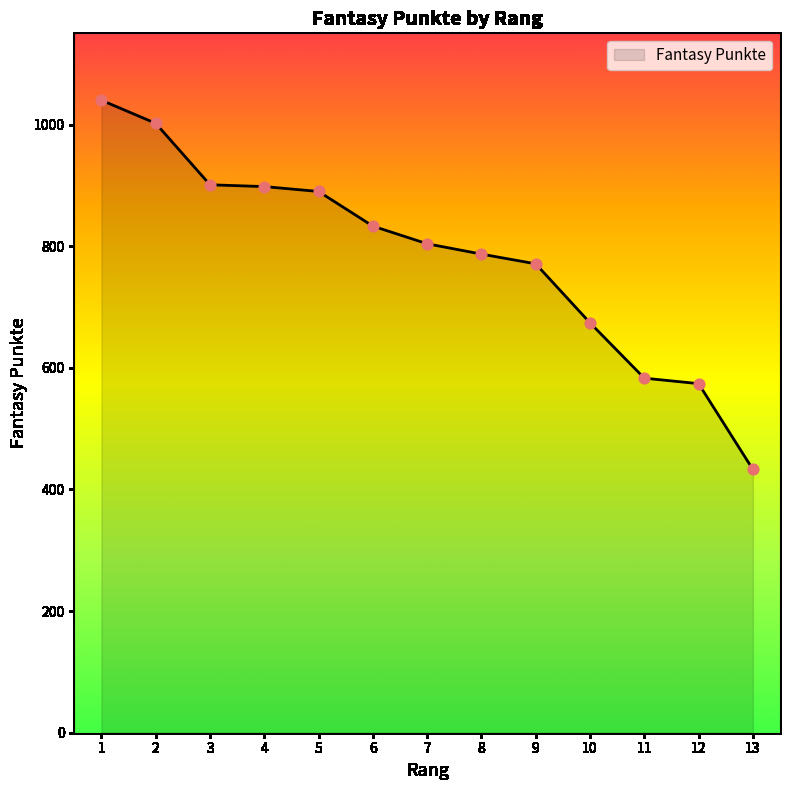

What is the ratio of the value at 10 to the value at 7?

0.8